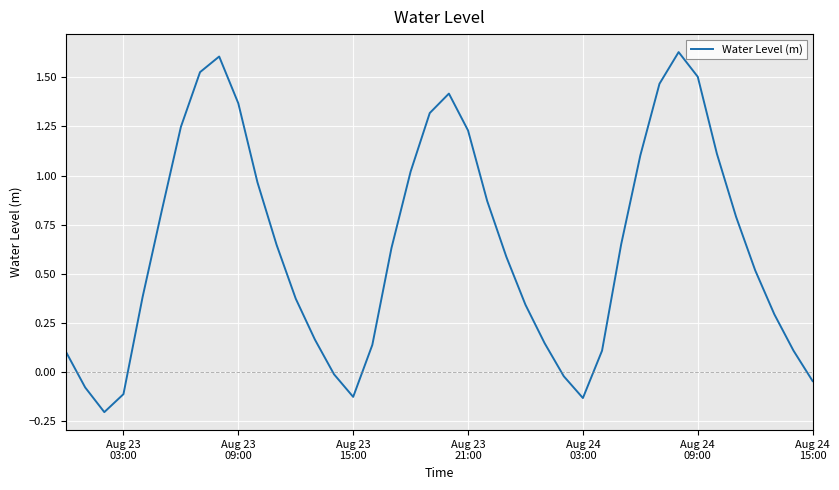

What is the difference between the maximum and minimum values?

1.8